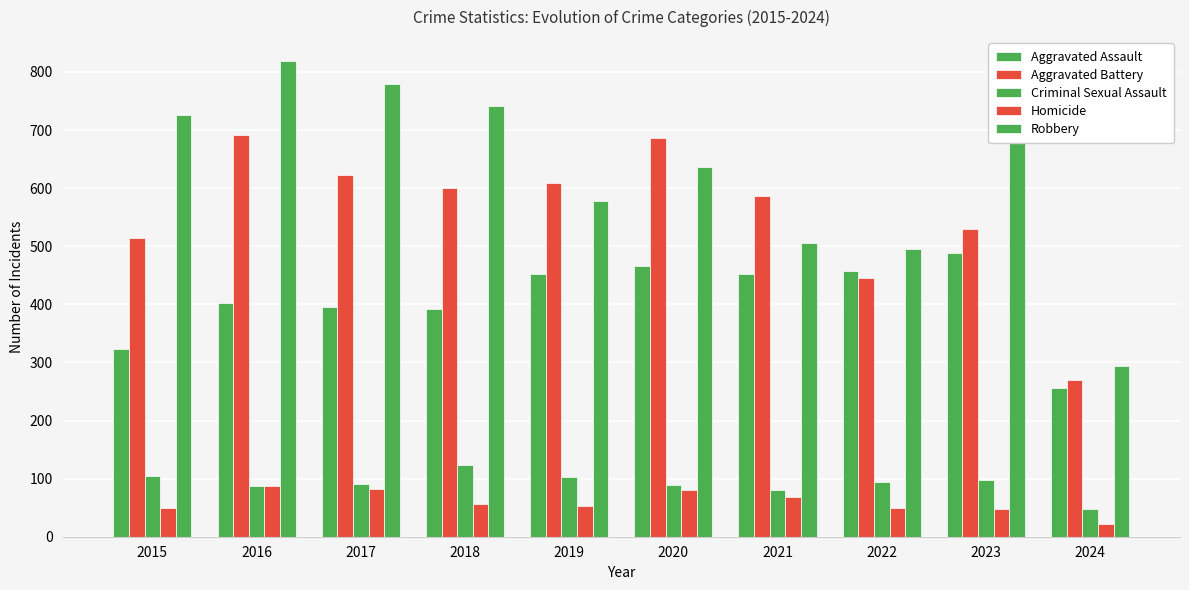

Where does the Homicide series first go above 56?

2016